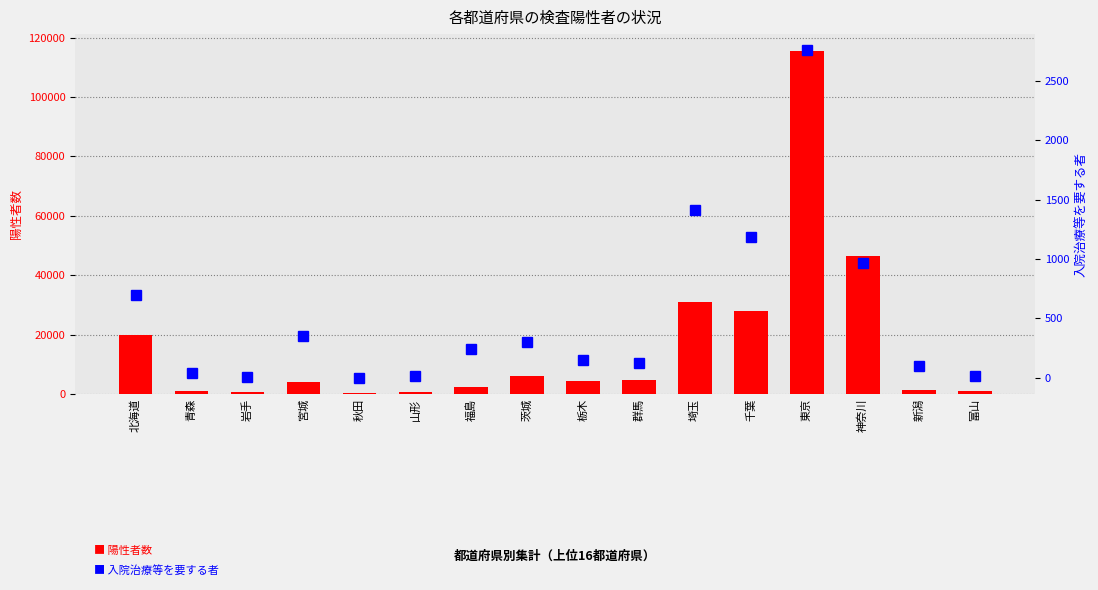

What is the total value across all series at 茨城?

6482